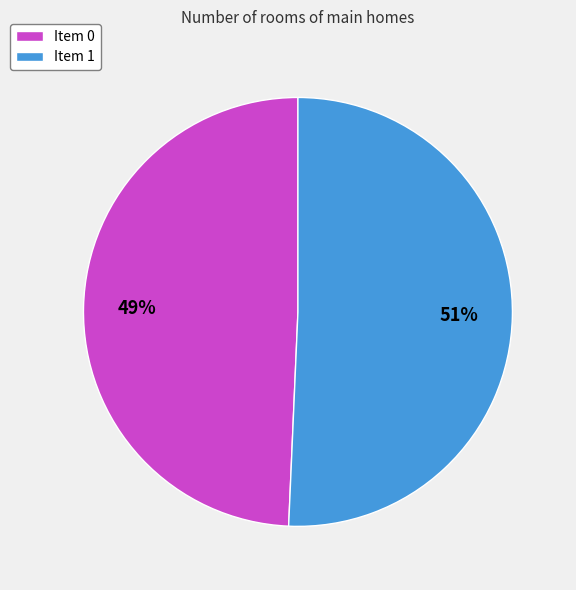

The Item 0 slice represents 35% of the pie. True or false?

False